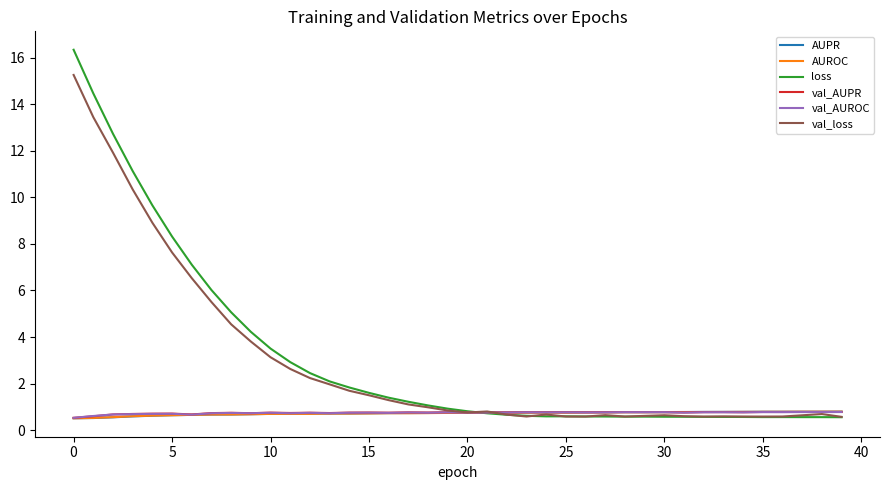

Which series has the largest range (max minus min)?

loss